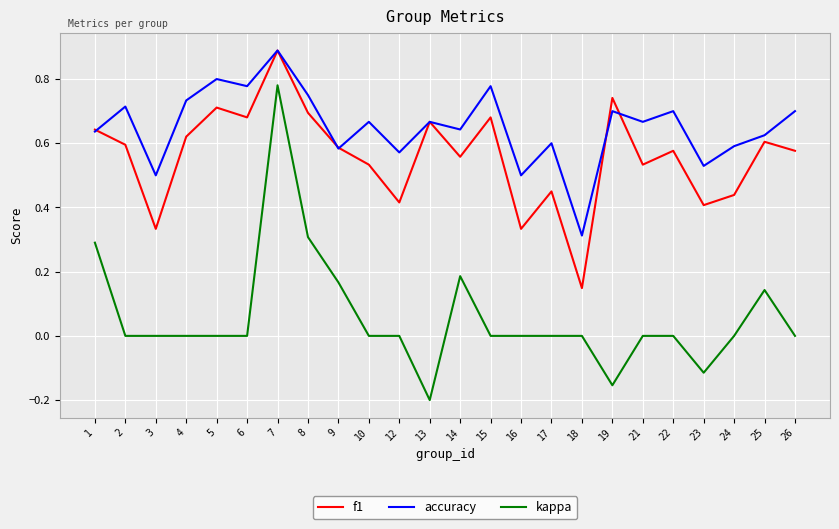

True or false: f1 has more than 1 interior local peaks.

True